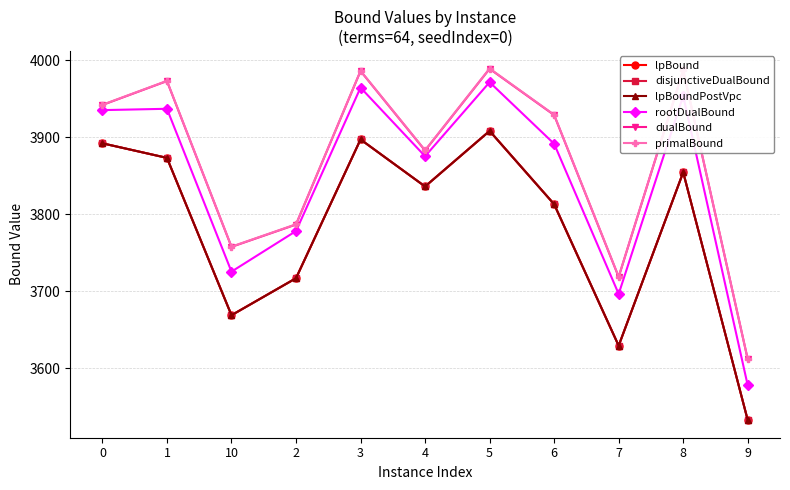

The value of rootDualBound at 7 is 3696.7. True or false?

True